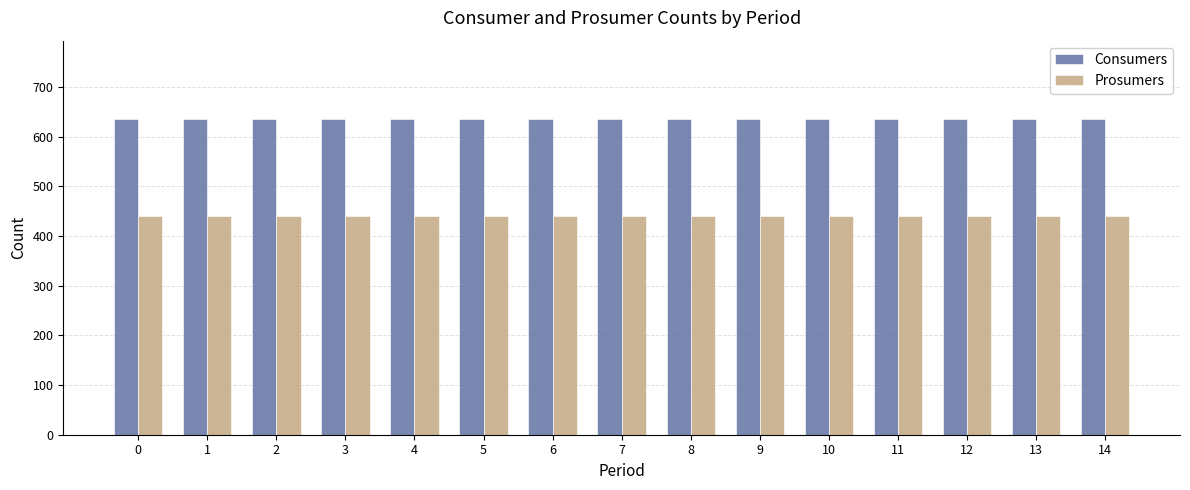

Is the value of Prosumers at 14 greater than the value of Consumers at 14?

No